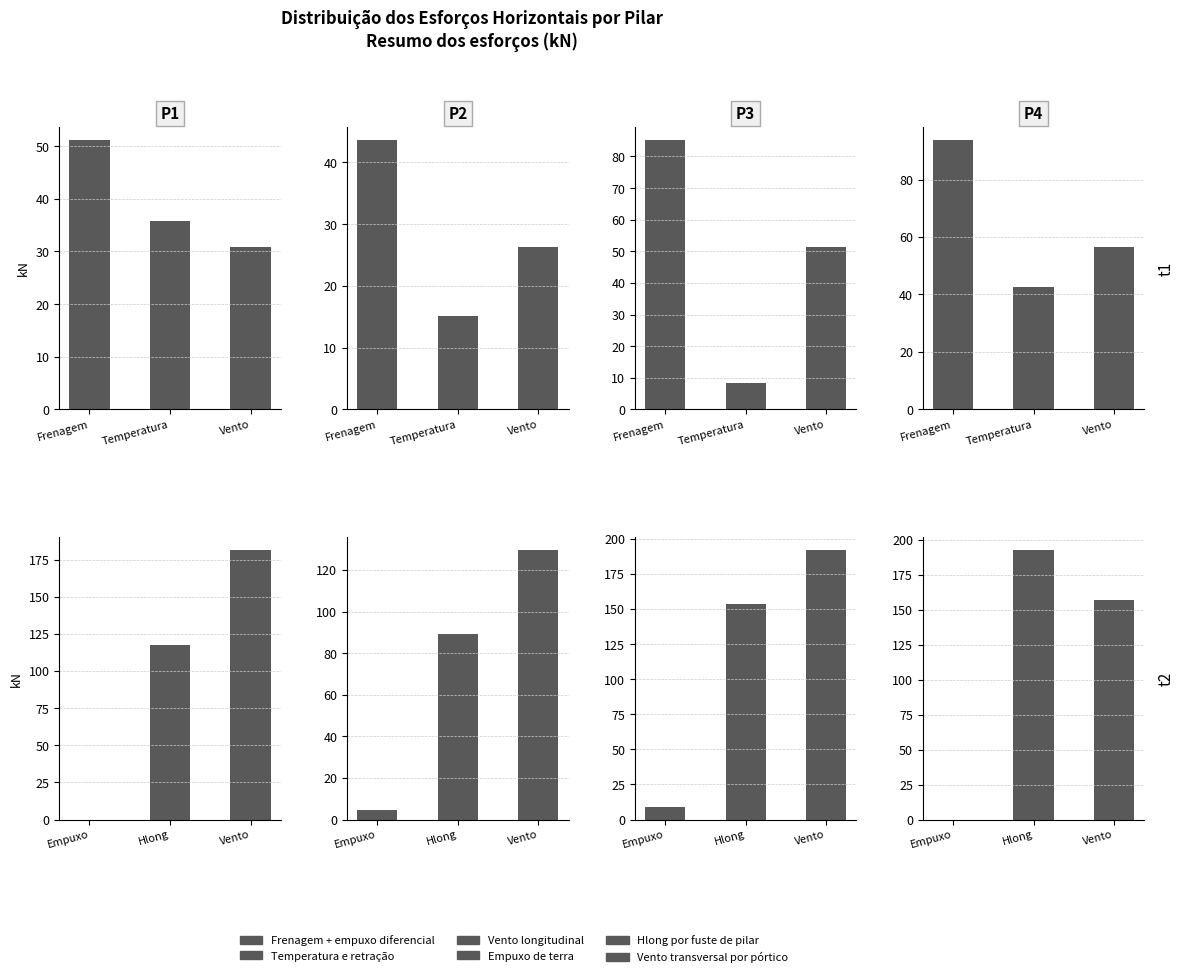

What is the spread (max minus min) of values at Vento?

30.2